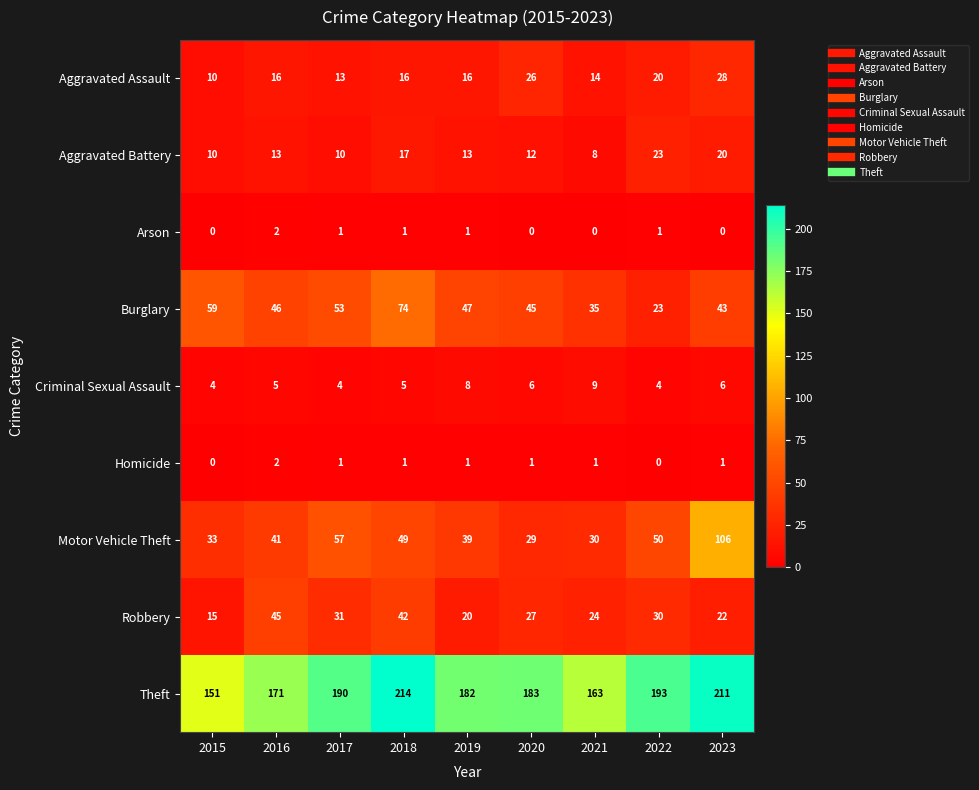

What is the sum of the Robbery values at 2018 and 2015?

57